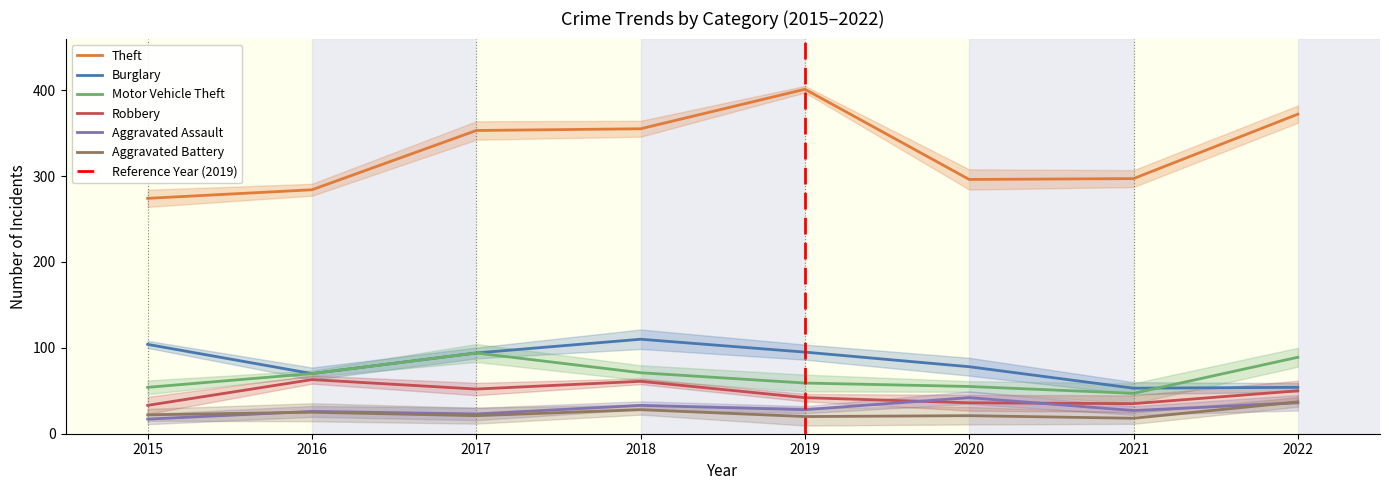

Between 2018 and 2022, which is larger?

2022